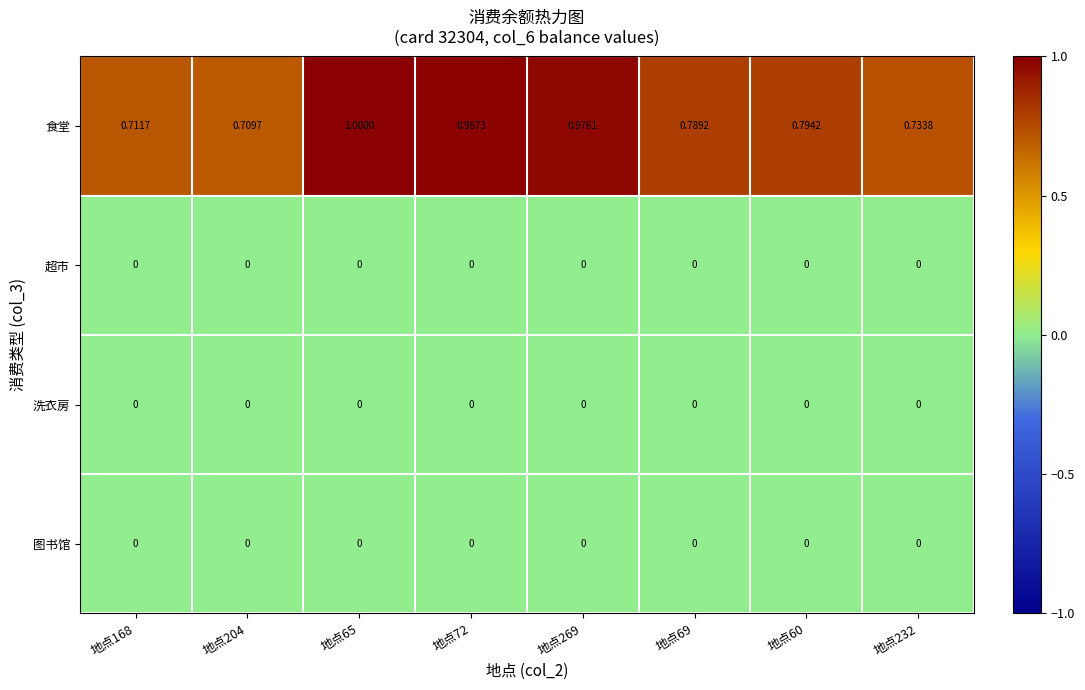

Which series changed the most between 地点168 and 地点204?

食堂